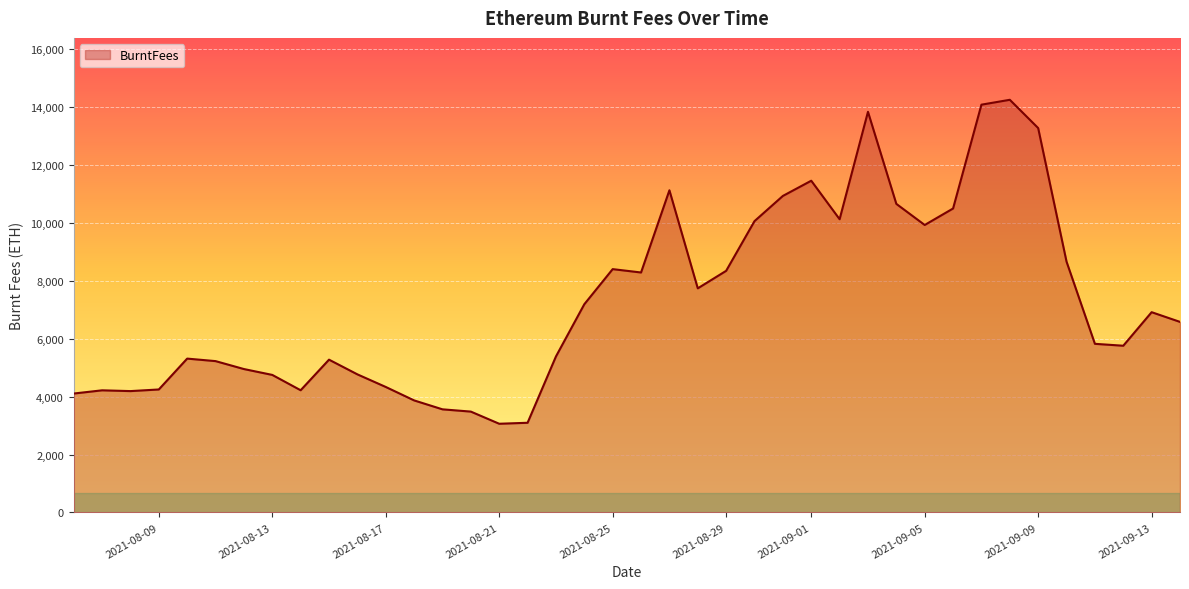

What is the smallest value displayed?

3063.2